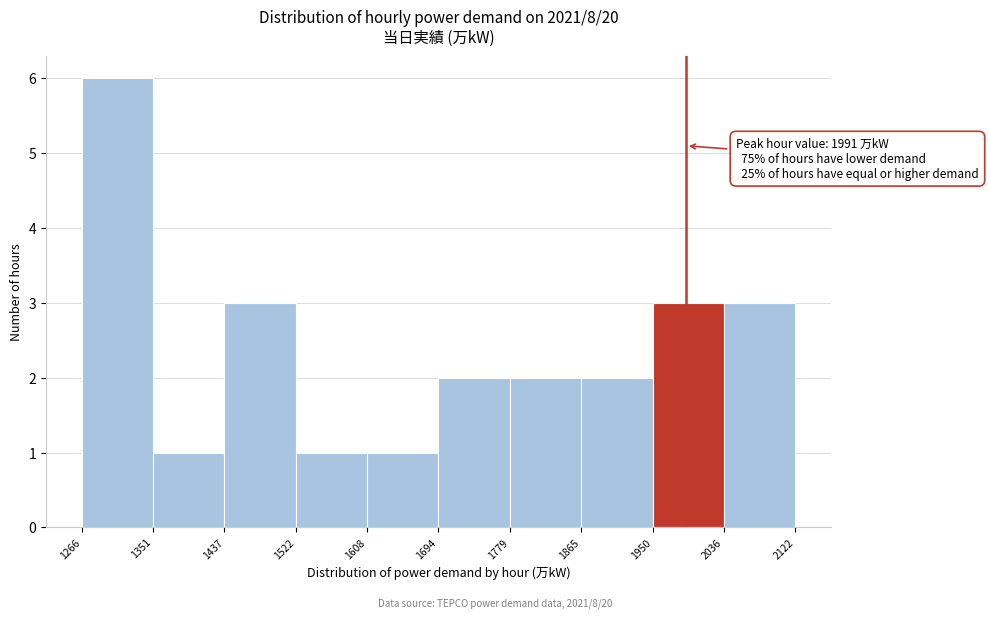

Which range on the x-axis has the tallest bar?

1266 to 1351